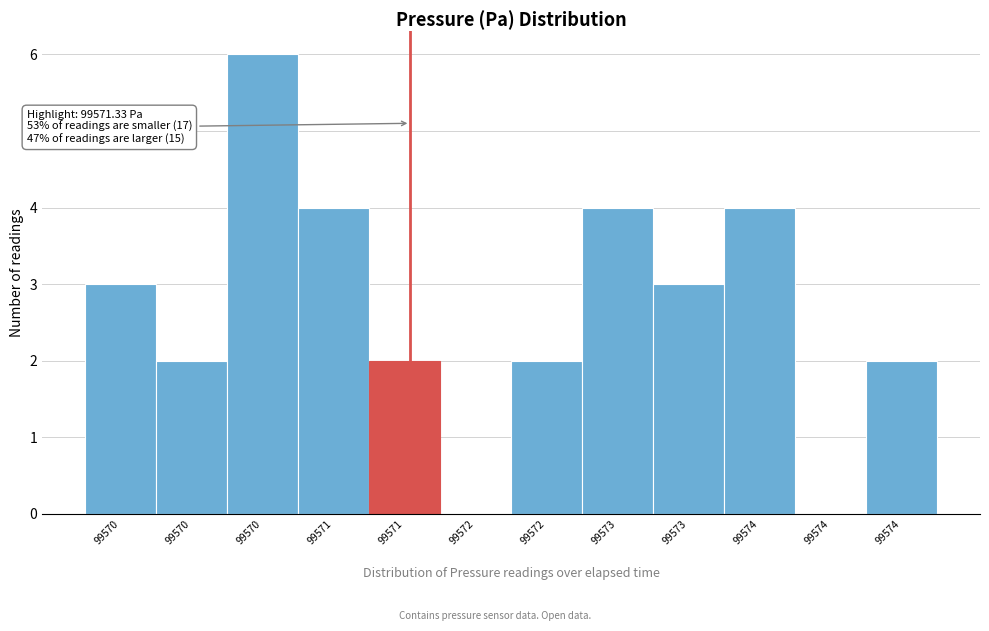

How many distinct data groups are displayed?

1